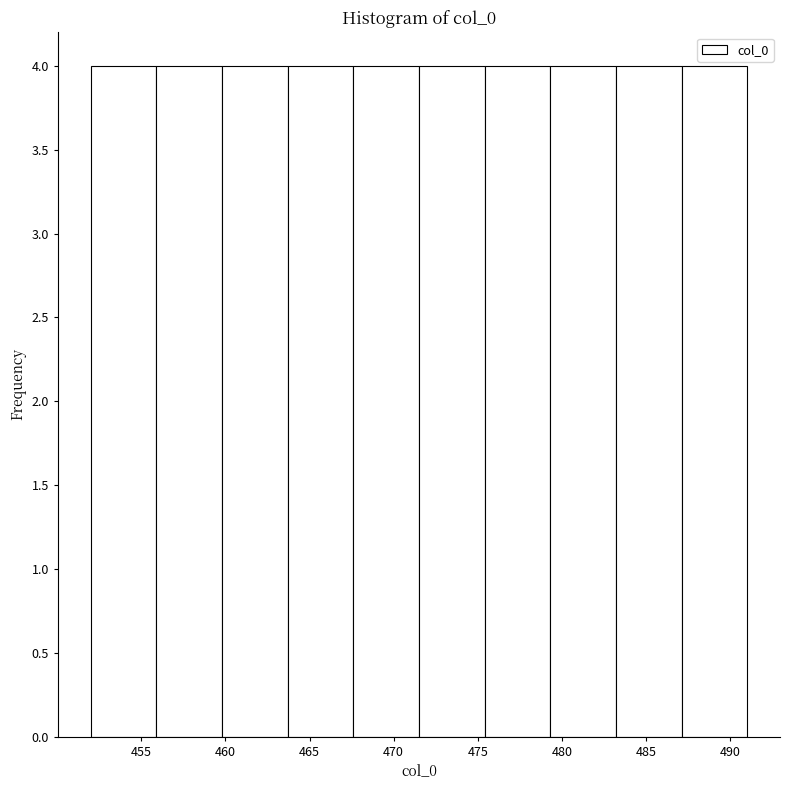

Reading left to right, transcribe this chart: for each bar, give the range it covers on the x-axis and its height. Neither the bar edges nor the heights are printed on the chart, so give them approximately, as read against the axes.

452.0 to 455.9: 4
455.9 to 459.8: 4
459.8 to 463.7: 4
463.7 to 467.6: 4
467.6 to 471.5: 4
471.5 to 475.4: 4
475.4 to 479.3: 4
479.3 to 483.2: 4
483.2 to 487.1: 4
487.1 to 491.0: 4